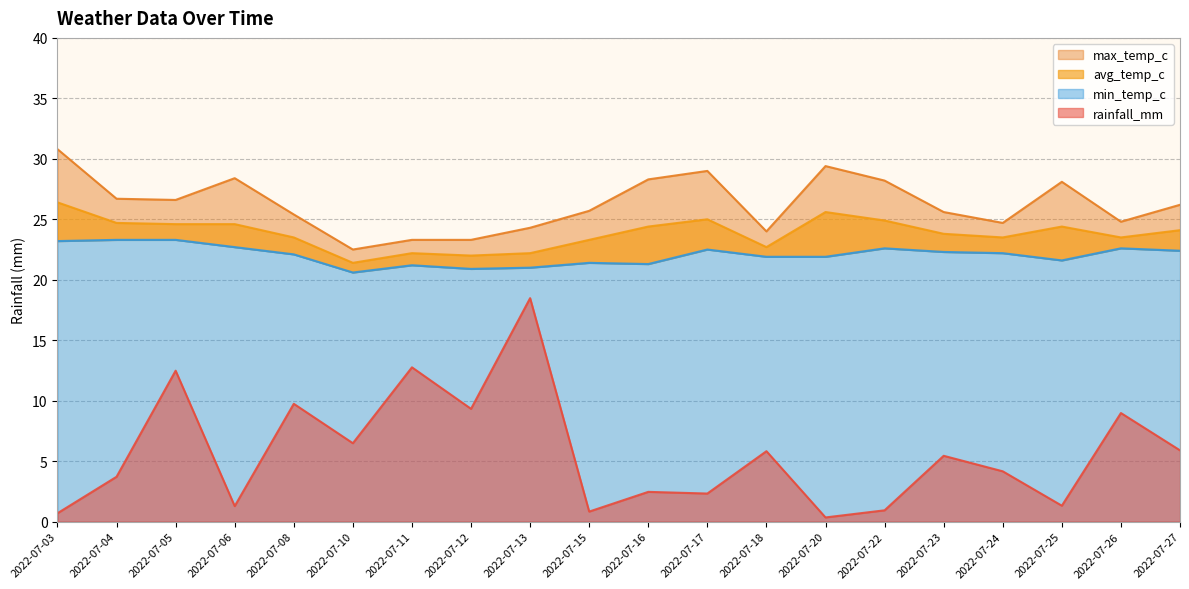

Which category has the lowest value in the avg_temp_c series?

2022-07-10